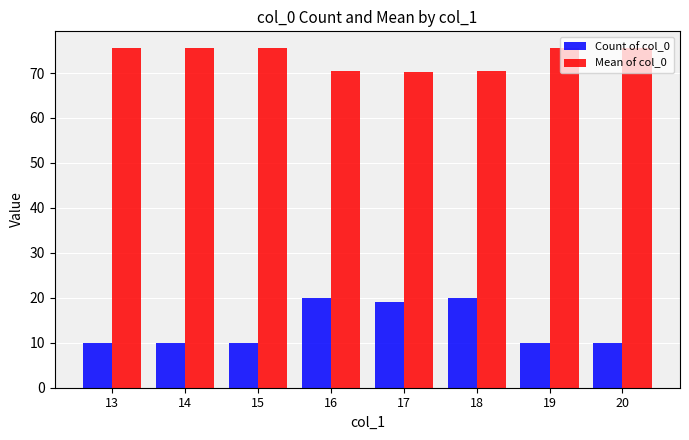

At 17, list the series in order from smallest to largest.

Count of col_0, Mean of col_0